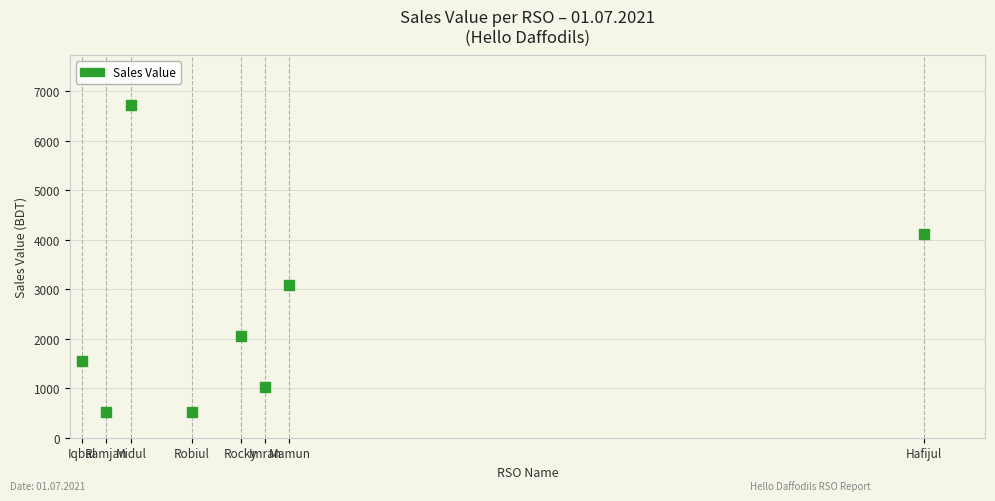

What is the range of X values (max minus min)?

69